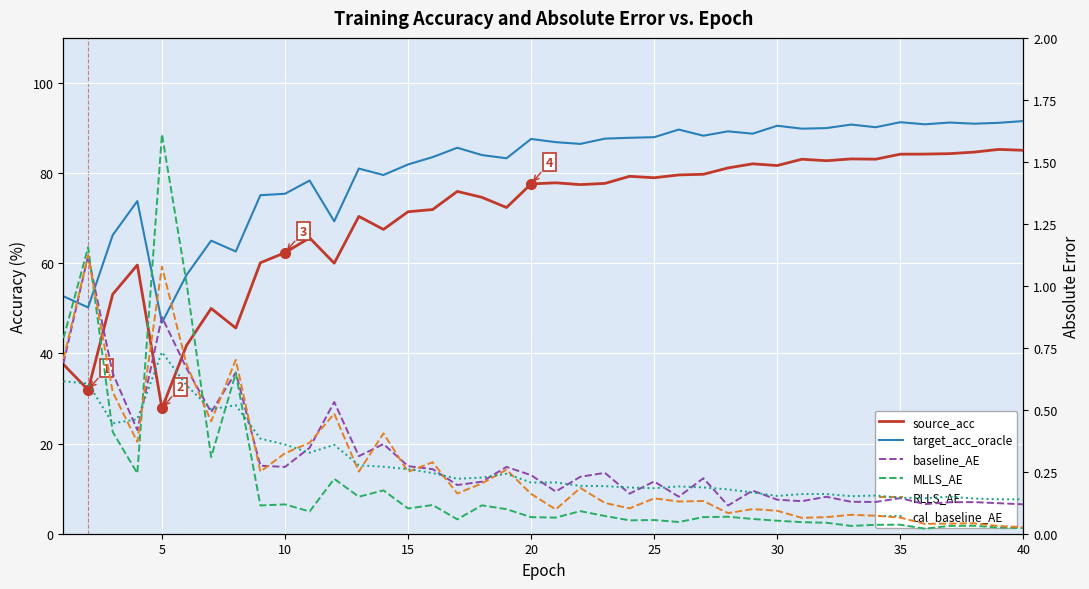

True or false: MLLS_AE has a value of 0.1 at 40.

False